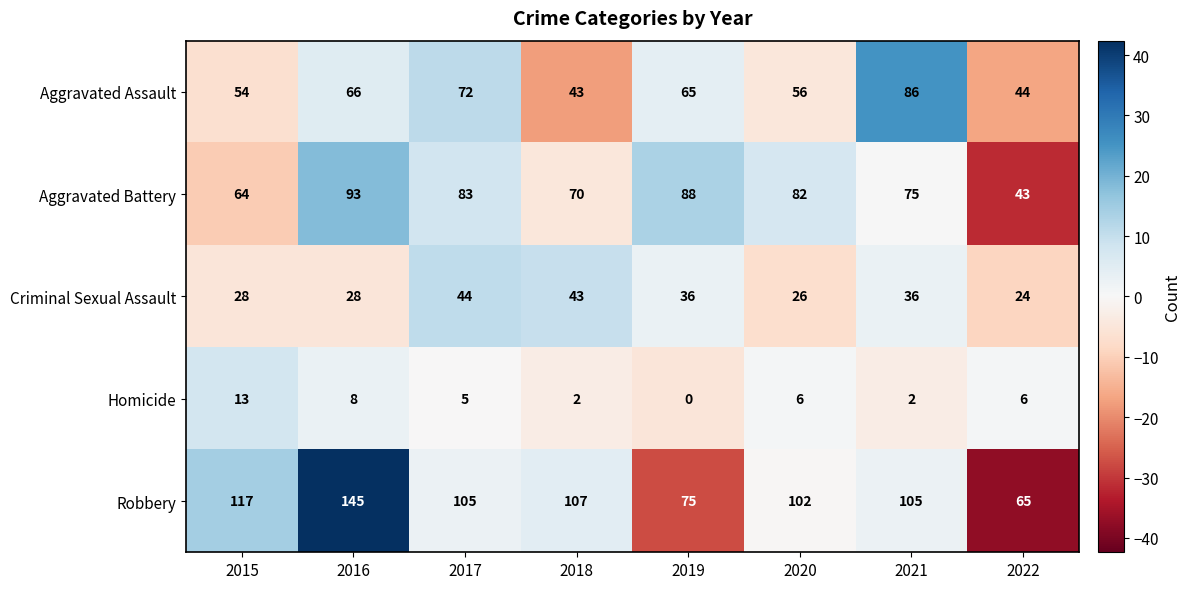

What is the difference between the maximum and minimum values in the Aggravated Assault series?

43